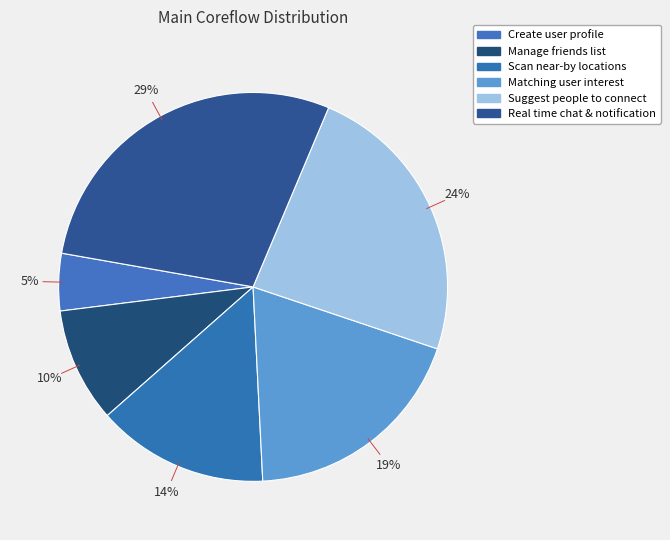

Is the sum of Manage friends list and Create user profile greater than half?

No